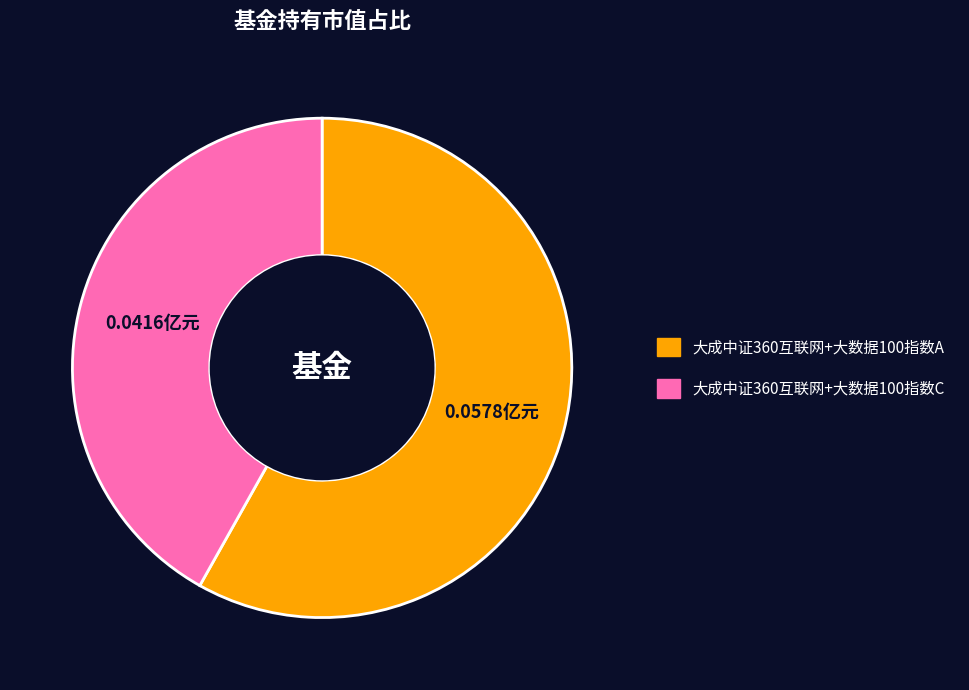

Which slice is the smallest?

大成中证360互联网+大数据100指数C